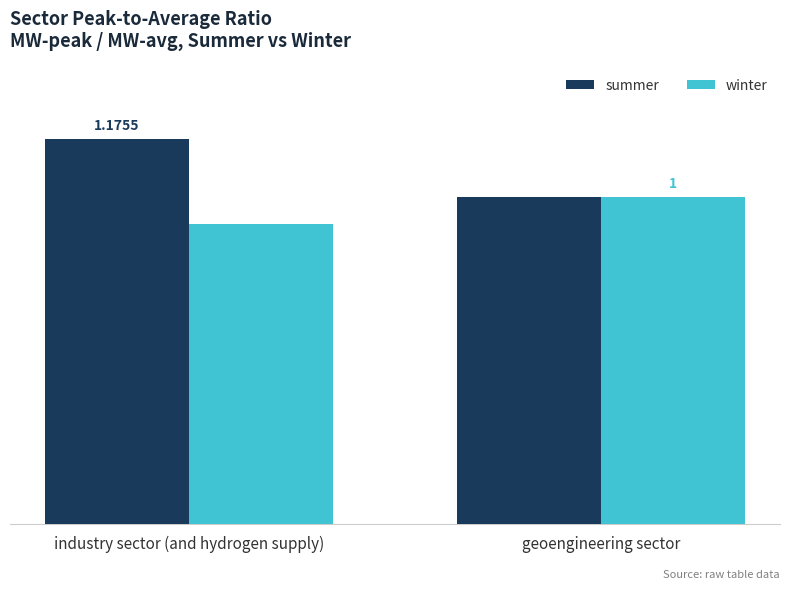

Is the value of summer at industry sector (and hydrogen supply) greater than the value of winter at industry sector (and hydrogen supply)?

Yes